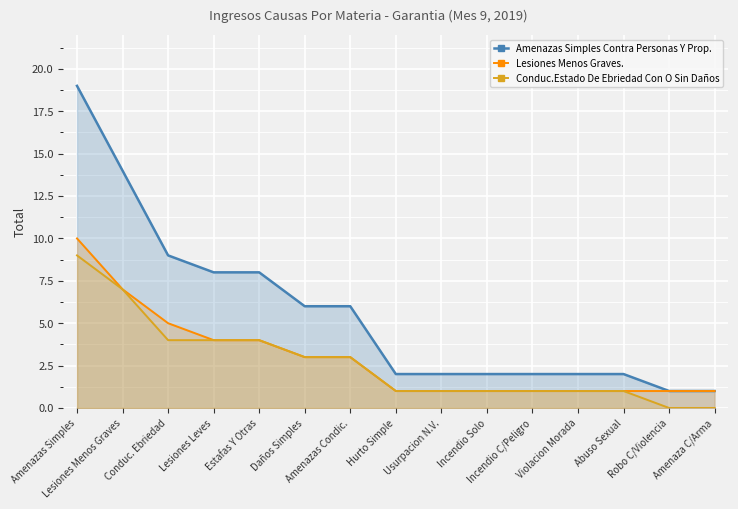

How many data points does each series have?

15